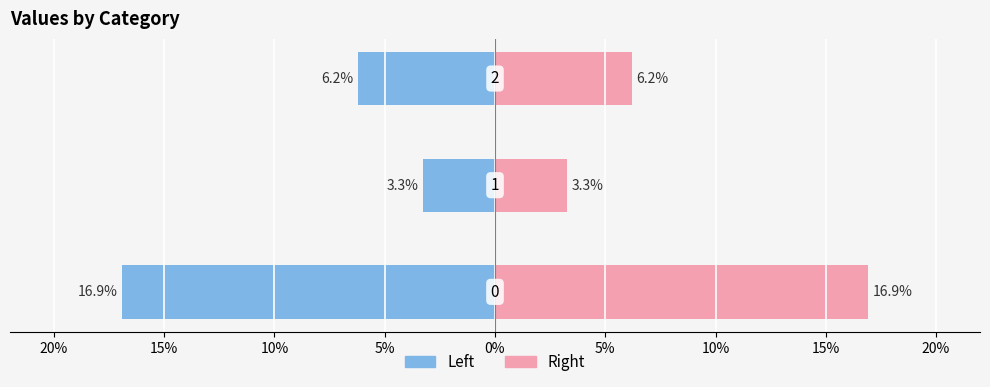

Are the bars horizontal?

Yes